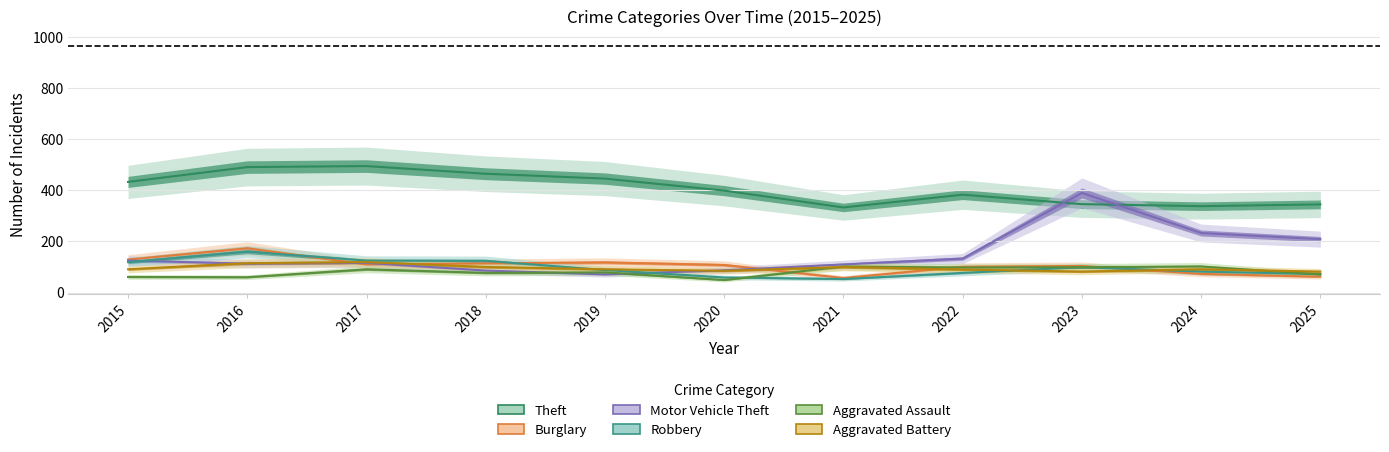

What is the total value across all series at 2016?

1112